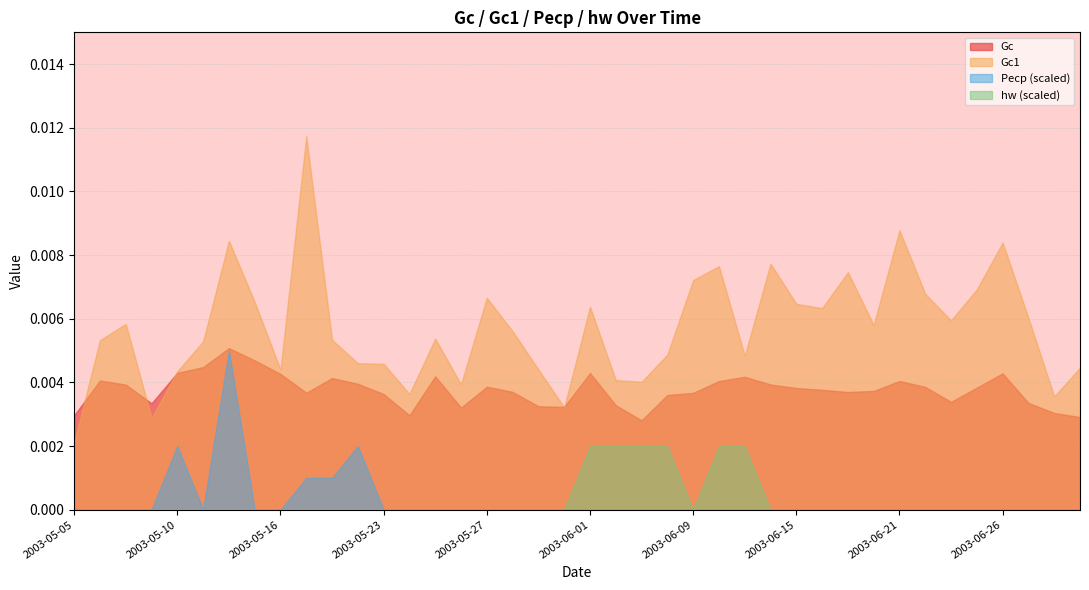

Is it true that Gc equals 0.0 at 2003-05-22?

False